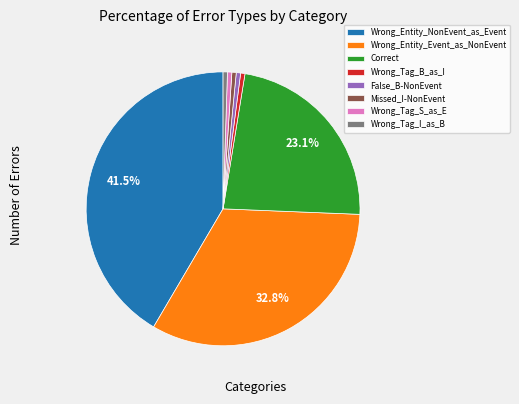

Which slice is the largest?

Wrong_Entity_NonEvent_as_Event